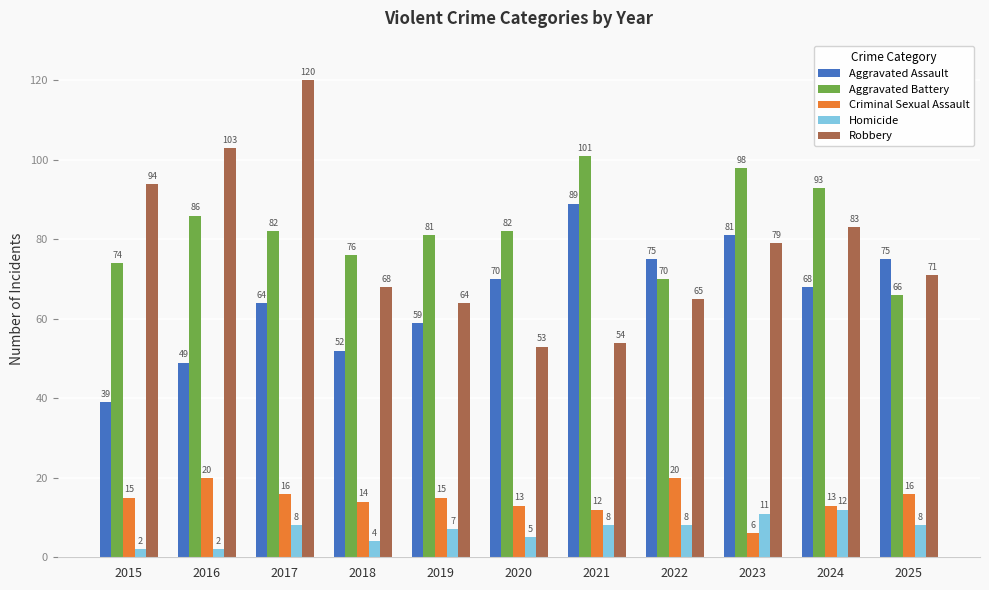

At 2022, list the series in order from smallest to largest.

Homicide, Criminal Sexual Assault, Robbery, Aggravated Battery, Aggravated Assault